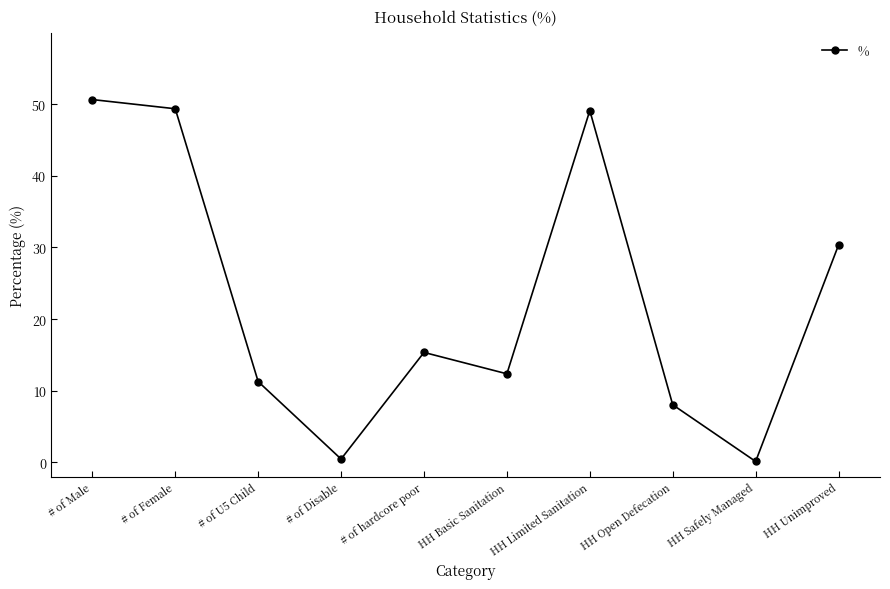

Reading left to right, list all the values displayed in this chart.

50.6	49.4	11.3	0.5	15.4	12.4	49.1	8.0	0.1	30.3